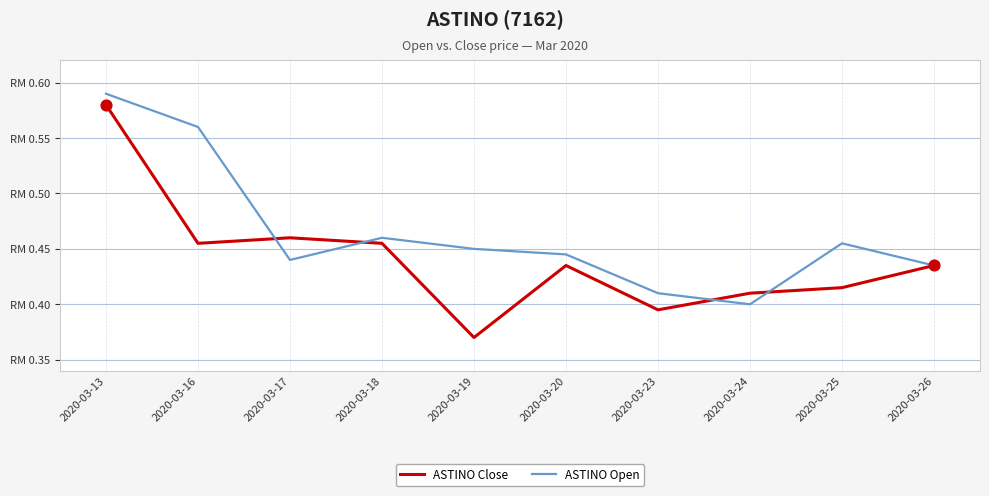

At how many categories does at least one series exceed 0?

10